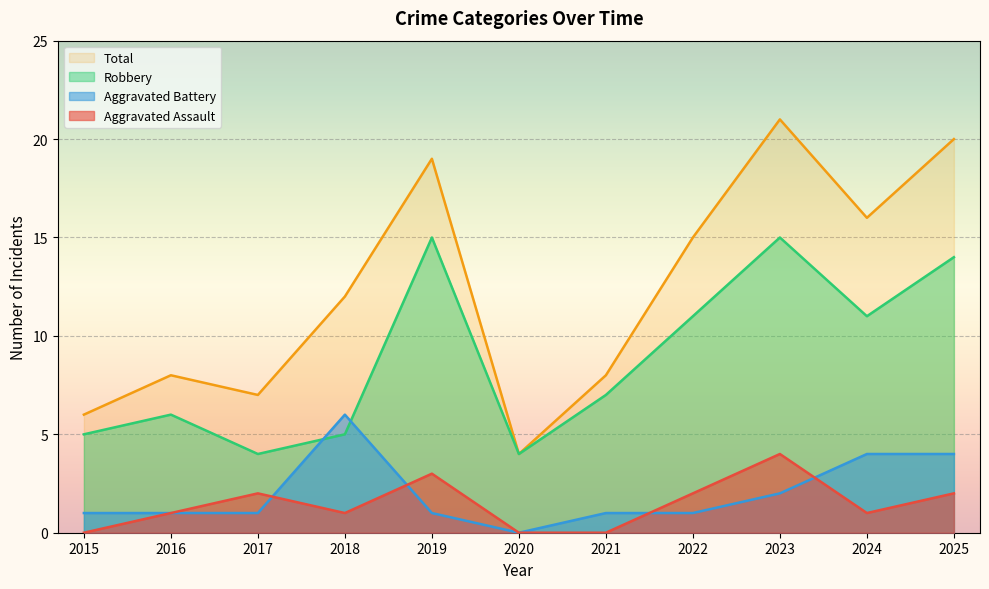

How many series are shown in this chart?

4